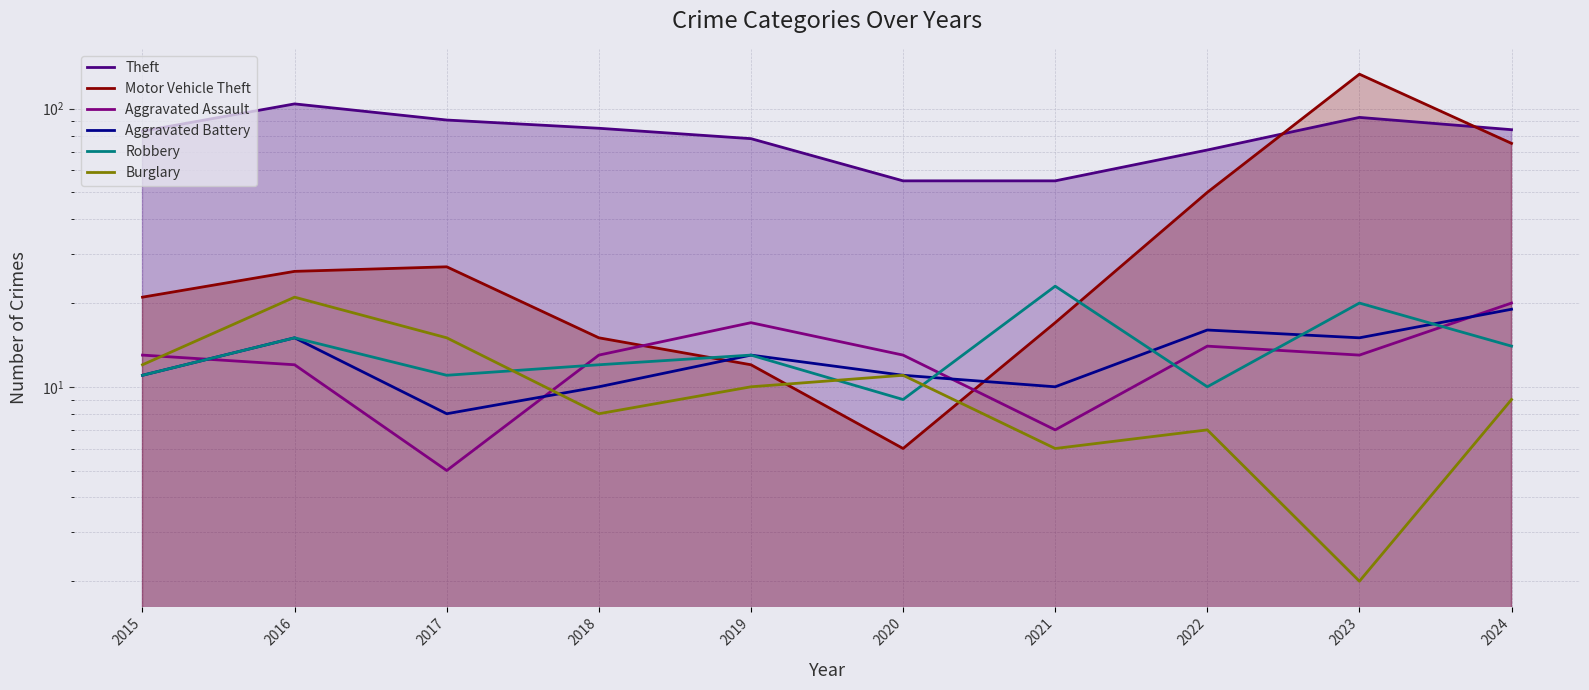

Count the number of categories in the chart.

10